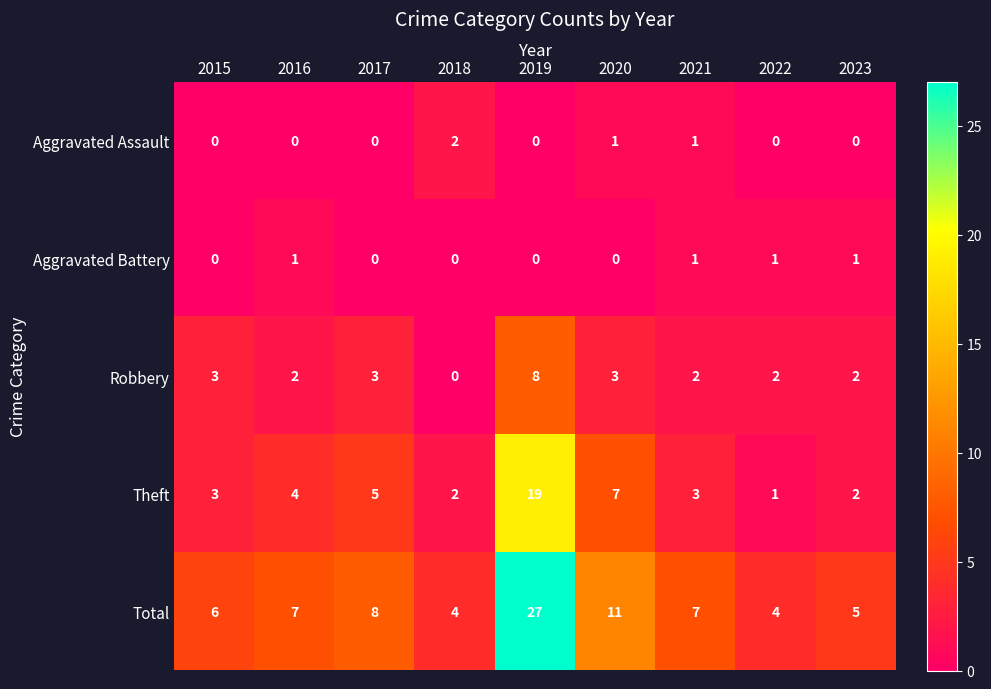

What is the difference between the highest and lowest values at 2018?

4